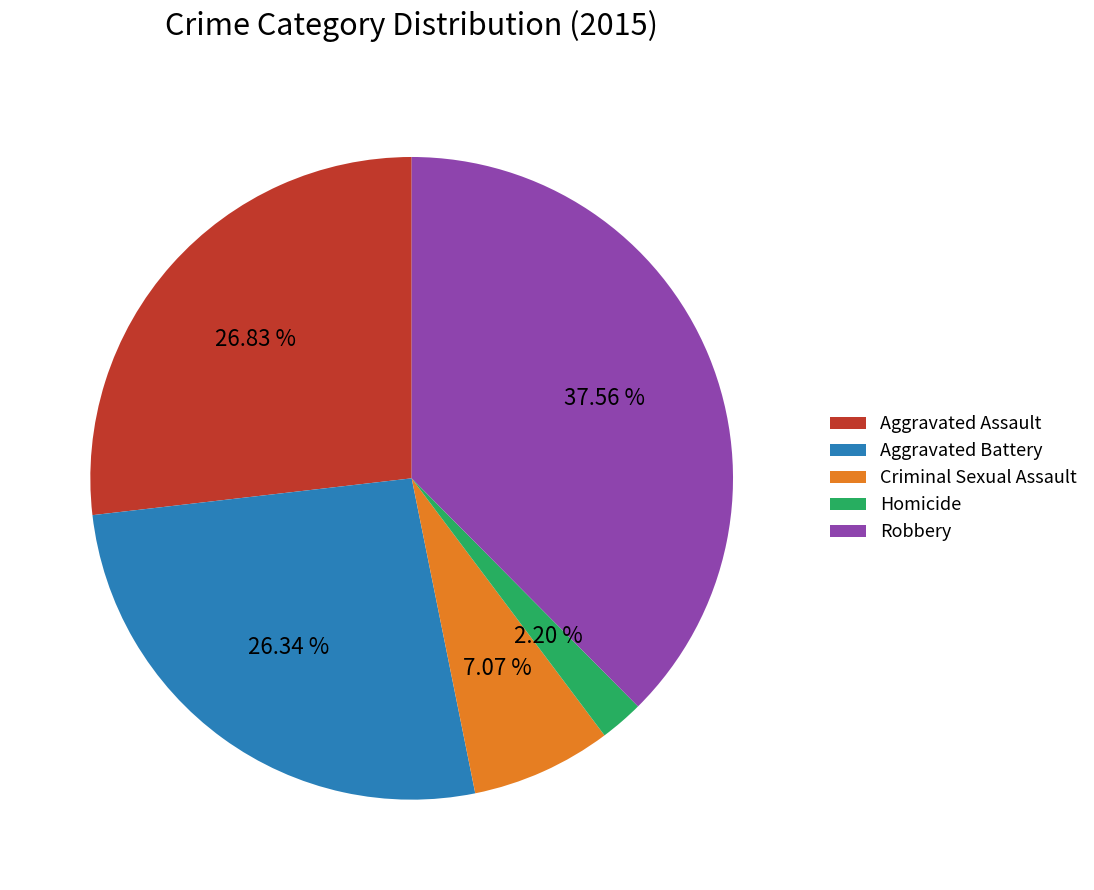

Count the number of slices in the pie.

5